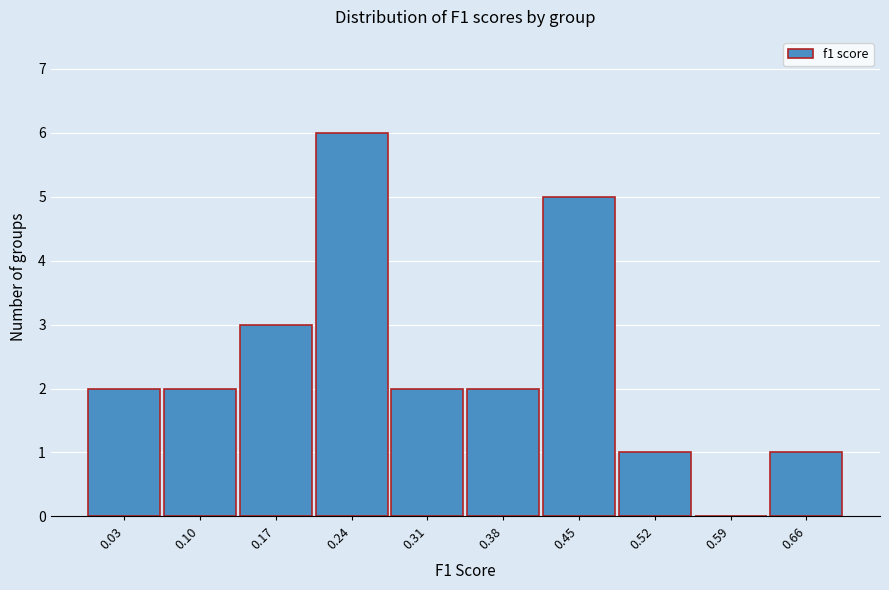

What is the height of the bar covering 0.07 to 0.14 on the x-axis? The values are not printed on the chart, so give them approximately, as read against the axis.

2